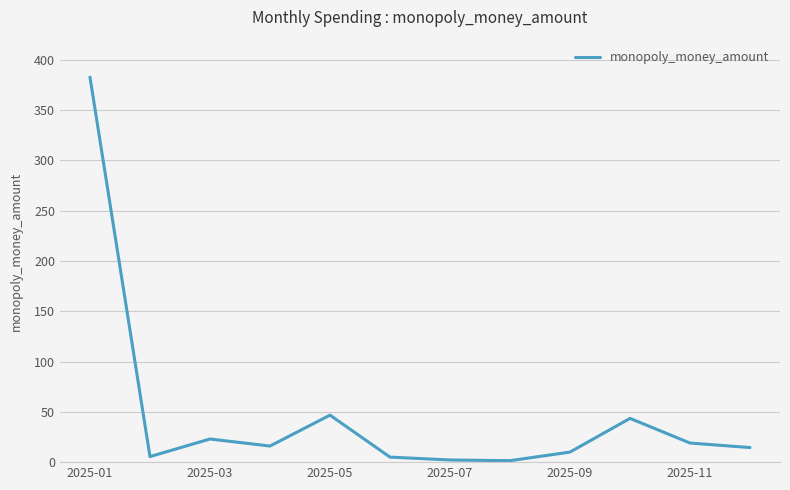

What is the difference between the maximum and minimum values?

381.3